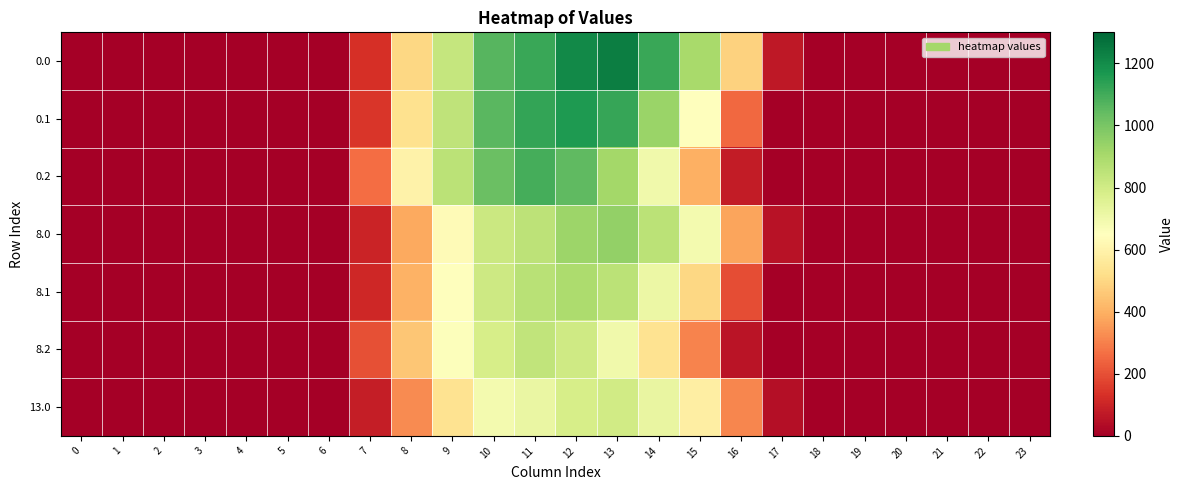

Reading left to right, what are all the values shown in this chart?

0.0: 0=0.0	1=0.0	2=0.0	3=0.0	4=0.0	5=0.0	6=0.0	7=127.1	8=500.1	9=827.8	10=1064.1	11=1112.6	12=1208.3	13=1237.2	14=1116.1	15=900.7	16=484.6	17=69.1	18=0.0	19=0.0	20=0.0	21=0.0	22=0.0	23=0.0
0.1: 0=0.0	1=0.0	2=0.0	3=0.0	4=0.0	5=0.0	6=0.0	7=142.5	8=529.7	9=847.0	10=1060.7	11=1124.7	12=1160.8	13=1117.9	14=932.5	15=652.0	16=253.8	17=0.0	18=0.0	19=0.0	20=0.0	21=0.0	22=0.0	23=0.0
0.2: 0=0.0	1=0.0	2=0.0	3=0.0	4=0.0	5=0.0	6=0.0	7=262.8	8=595.5	9=857.1	10=1026.6	11=1096.0	12=1050.8	13=913.3	14=698.1	15=398.1	16=76.8	17=0.0	18=0.0	19=0.0	20=0.0	21=0.0	22=0.0	23=0.0
8.0: 0=0.0	1=0.0	2=0.0	3=0.0	4=0.0	5=0.0	6=0.0	7=97.3	8=383.0	9=634.0	10=815.0	11=852.2	12=925.4	13=947.6	14=854.8	15=689.8	16=371.2	17=52.9	18=0.0	19=0.0	20=0.0	21=0.0	22=0.0	23=0.0
8.1: 0=0.0	1=0.0	2=0.0	3=0.0	4=0.0	5=0.0	6=0.0	7=109.2	8=405.7	9=648.7	10=812.4	11=861.4	12=889.1	13=856.2	14=714.2	15=499.4	16=194.4	17=0.0	18=0.0	19=0.0	20=0.0	21=0.0	22=0.0	23=0.0
8.2: 0=0.0	1=0.0	2=0.0	3=0.0	4=0.0	5=0.0	6=0.0	7=201.3	8=456.1	9=656.4	10=786.3	11=839.4	12=804.8	13=699.5	14=534.7	15=304.9	16=58.8	17=0.0	18=0.0	19=0.0	20=0.0	21=0.0	22=0.0	23=0.0
13.0: 0=0.0	1=0.0	2=0.0	3=0.0	4=0.0	5=0.0	6=0.0	7=82.3	8=323.9	9=536.2	10=689.3	11=720.7	12=782.6	13=801.4	14=722.9	15=583.4	16=313.9	17=44.8	18=0.0	19=0.0	20=0.0	21=0.0	22=0.0	23=0.0